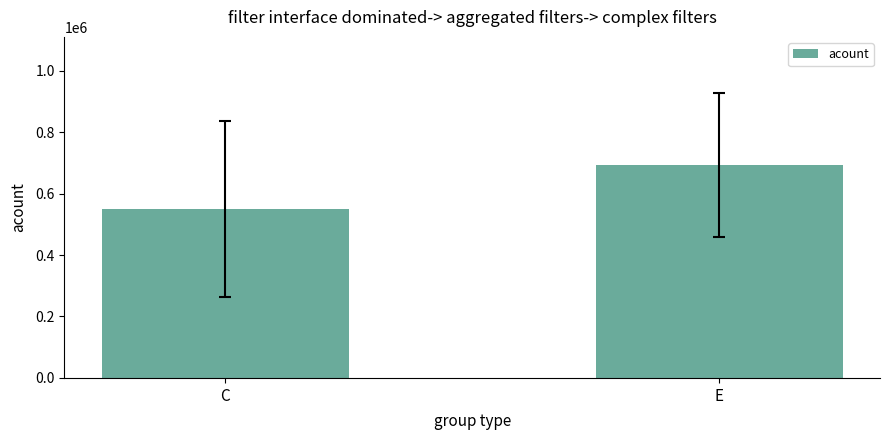

Are the bars horizontal?

No